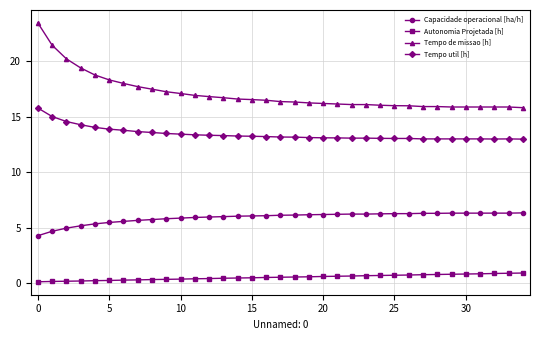

How many categories are shown in the chart?

35